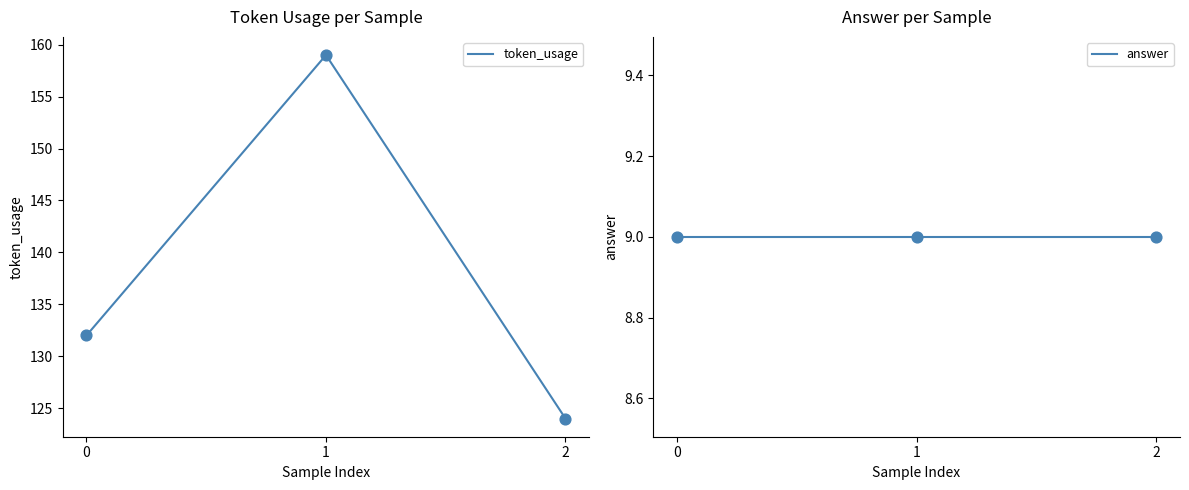

Which series contains the lowest Y value?

answer